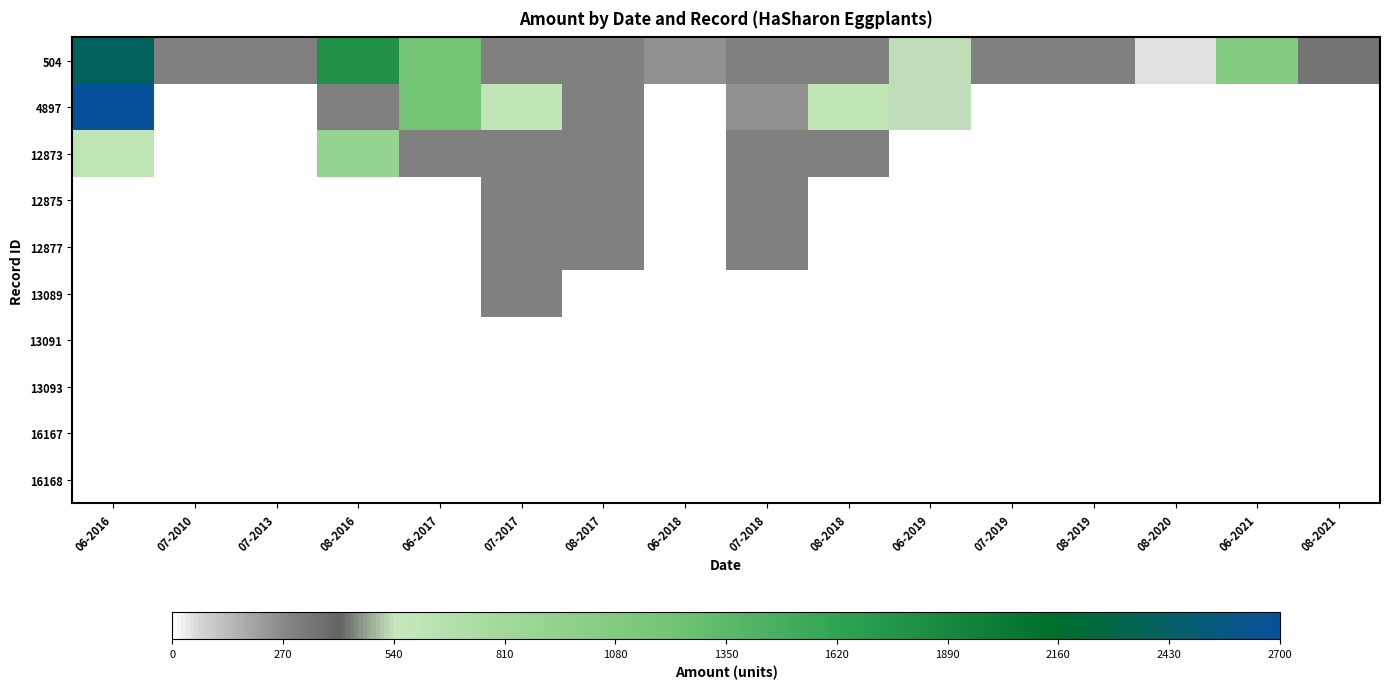

Reading right to left, what are all the values shown in this chart?

504: 08-2021=340	06-2021=1080	08-2020=50	08-2019=300	07-2019=300	06-2019=530	08-2018=300	07-2018=300	06-2018=250	08-2017=300	07-2017=300	06-2017=1200	08-2016=1800	07-2013=300	07-2010=300	06-2016=2400
4897: 08-2021=0	06-2021=0	08-2020=0	08-2019=0	07-2019=0	06-2019=530	08-2018=600	07-2018=250	06-2018=0	08-2017=300	07-2017=600	06-2017=1200	08-2016=300	07-2013=0	07-2010=0	06-2016=2700
12873: 08-2021=0	06-2021=0	08-2020=0	08-2019=0	07-2019=0	06-2019=0	08-2018=300	07-2018=300	06-2018=0	08-2017=300	07-2017=300	06-2017=300	08-2016=900	07-2013=0	07-2010=0	06-2016=600
12875: 08-2021=0	06-2021=0	08-2020=0	08-2019=0	07-2019=0	06-2019=0	08-2018=0	07-2018=300	06-2018=0	08-2017=300	07-2017=300	06-2017=0	08-2016=0	07-2013=0	07-2010=0	06-2016=0
12877: 08-2021=0	06-2021=0	08-2020=0	08-2019=0	07-2019=0	06-2019=0	08-2018=0	07-2018=300	06-2018=0	08-2017=300	07-2017=300	06-2017=0	08-2016=0	07-2013=0	07-2010=0	06-2016=0
13089: 08-2021=0	06-2021=0	08-2020=0	08-2019=0	07-2019=0	06-2019=0	08-2018=0	07-2018=0	06-2018=0	08-2017=0	07-2017=300	06-2017=0	08-2016=0	07-2013=0	07-2010=0	06-2016=0
13091: 08-2021=0	06-2021=0	08-2020=0	08-2019=0	07-2019=0	06-2019=0	08-2018=0	07-2018=0	06-2018=0	08-2017=0	07-2017=0	06-2017=0	08-2016=0	07-2013=0	07-2010=0	06-2016=0
13093: 08-2021=0	06-2021=0	08-2020=0	08-2019=0	07-2019=0	06-2019=0	08-2018=0	07-2018=0	06-2018=0	08-2017=0	07-2017=0	06-2017=0	08-2016=0	07-2013=0	07-2010=0	06-2016=0
16167: 08-2021=0	06-2021=0	08-2020=0	08-2019=0	07-2019=0	06-2019=0	08-2018=0	07-2018=0	06-2018=0	08-2017=0	07-2017=0	06-2017=0	08-2016=0	07-2013=0	07-2010=0	06-2016=0
16168: 08-2021=0	06-2021=0	08-2020=0	08-2019=0	07-2019=0	06-2019=0	08-2018=0	07-2018=0	06-2018=0	08-2017=0	07-2017=0	06-2017=0	08-2016=0	07-2013=0	07-2010=0	06-2016=0